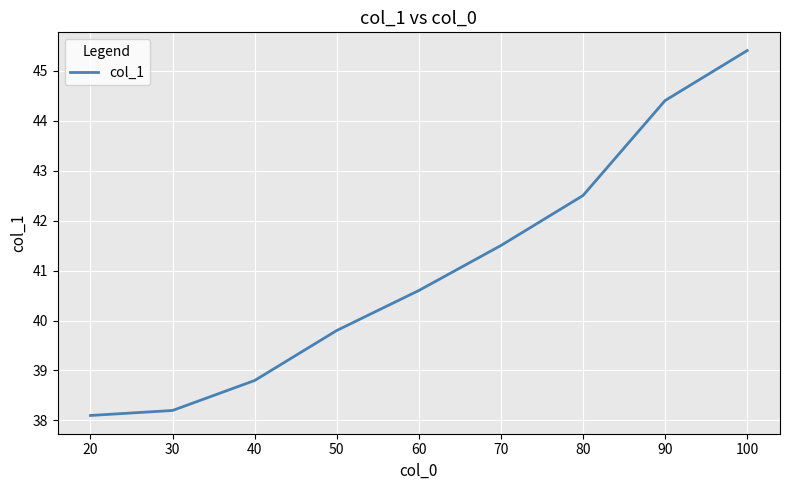

What is the minimum value shown in the chart?

38.1